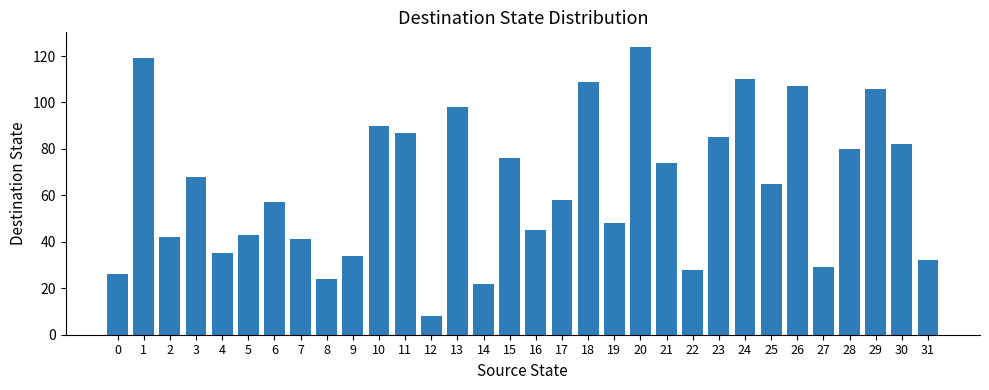

Are the bars grouped side by side (vs. stacked)?

No